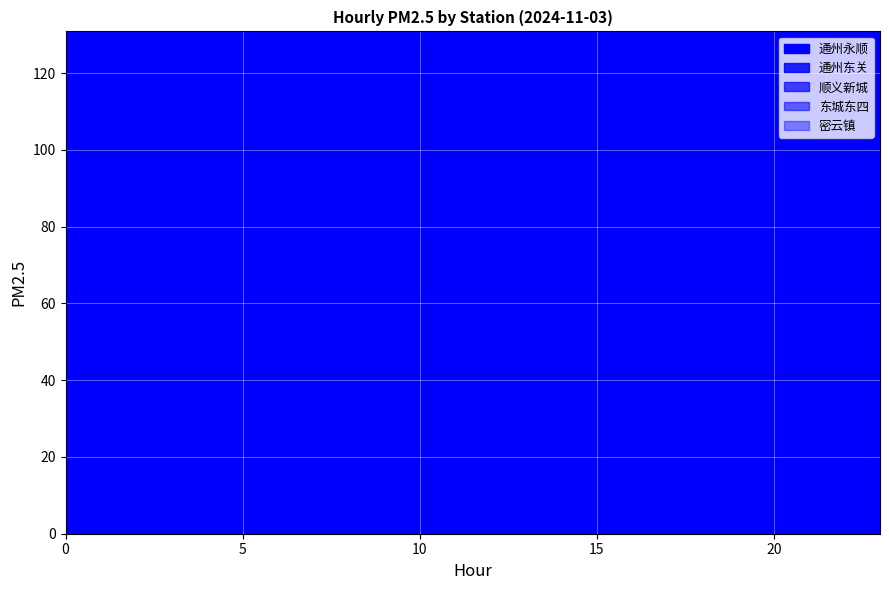

Reading right to left, transcribe all the data shown in this chart.

通州永顺: 45	46	47	48	50	52	53	55	58	60	65	70	75	82	88	90	89	87	83	67	54	50	40	52
通州东关: 43	44	45	46	47	48	49	50	52	54	57	60	65	70	74	75	73	71	66	51	33	38	42	60
顺义新城: 46	47	48	49	50	51	52	53	55	57	60	63	67	71	74	75	73	70	66	63	62	54	54	66
东城东四: 76	77	78	79	80	82	84	86	88	90	93	96	100	105	110	115	119	119	115	105	103	102	98	99
密云镇: 70	71	72	73	74	75	76	78	80	82	85	88	91	95	98	100	98	94	92	84	77	74	75	78